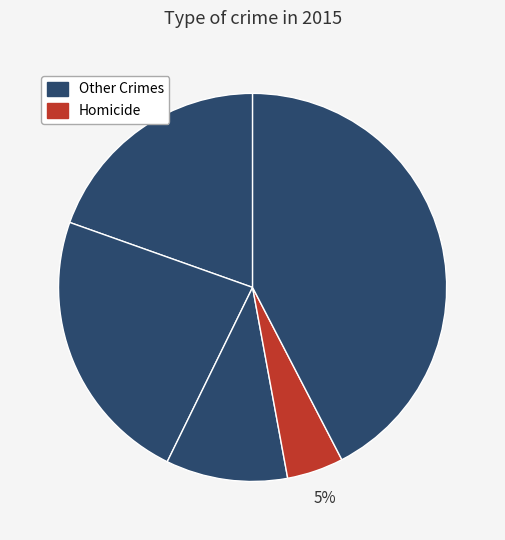

Which slice is the smallest?

Homicide